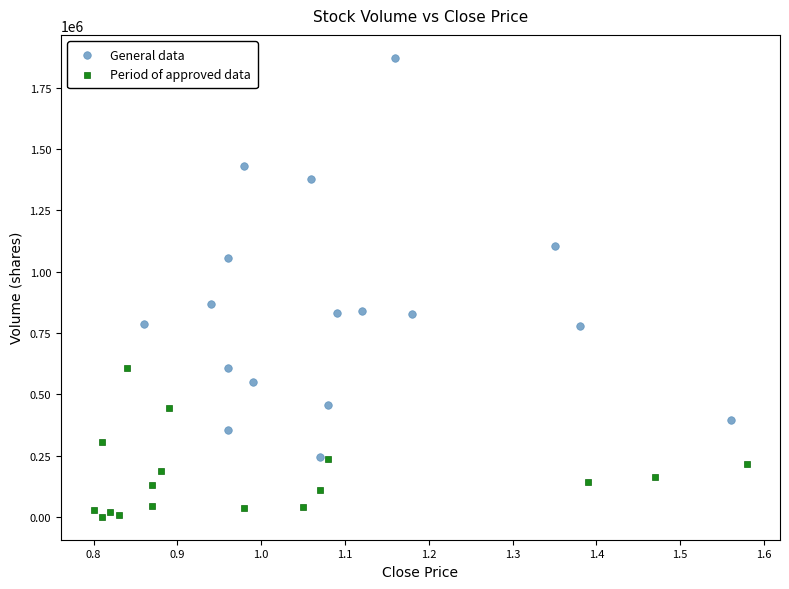

Which series reaches the minimum Y coordinate?

Period of approved data